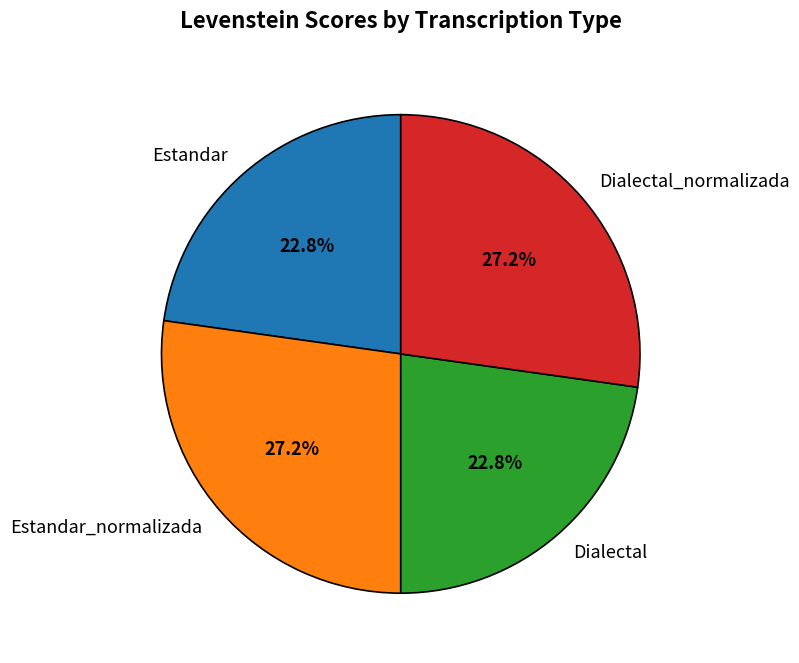

What percentage do Estandar_normalizada and Estandar together represent?

50.0%